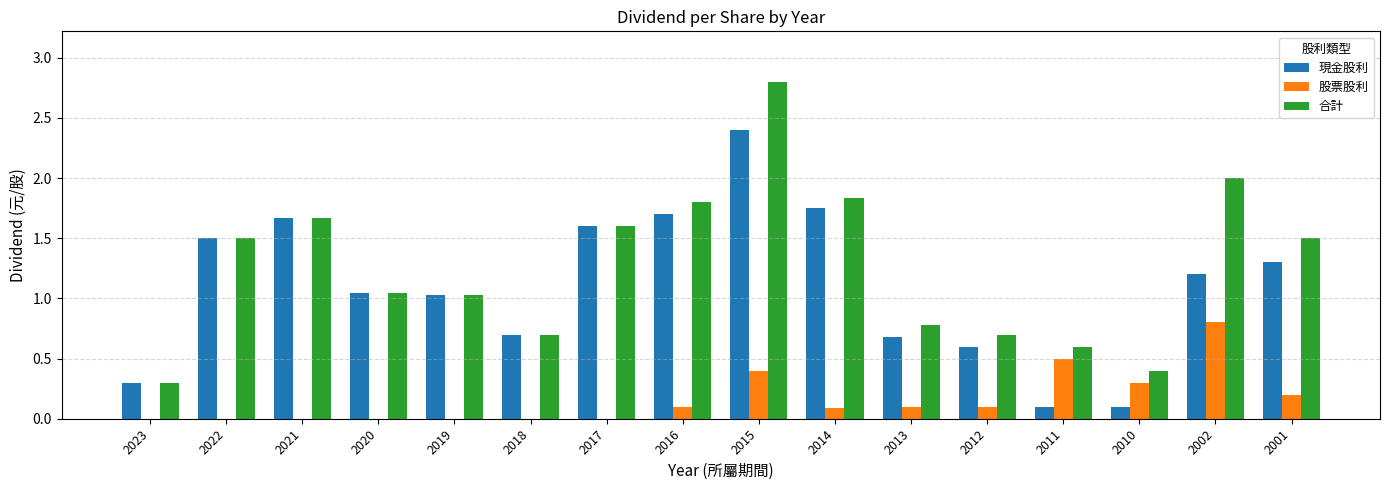

Is it true that 合計 equals 2.1 at 2001?

False